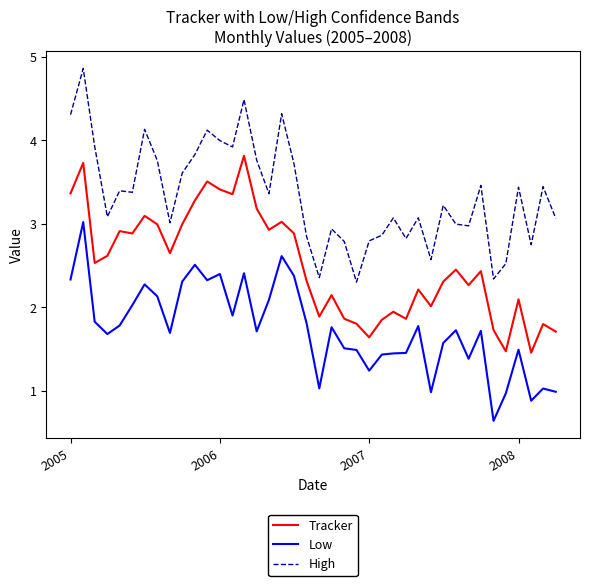

List the series in order of their overall mean, highest first.

High, Tracker, Low